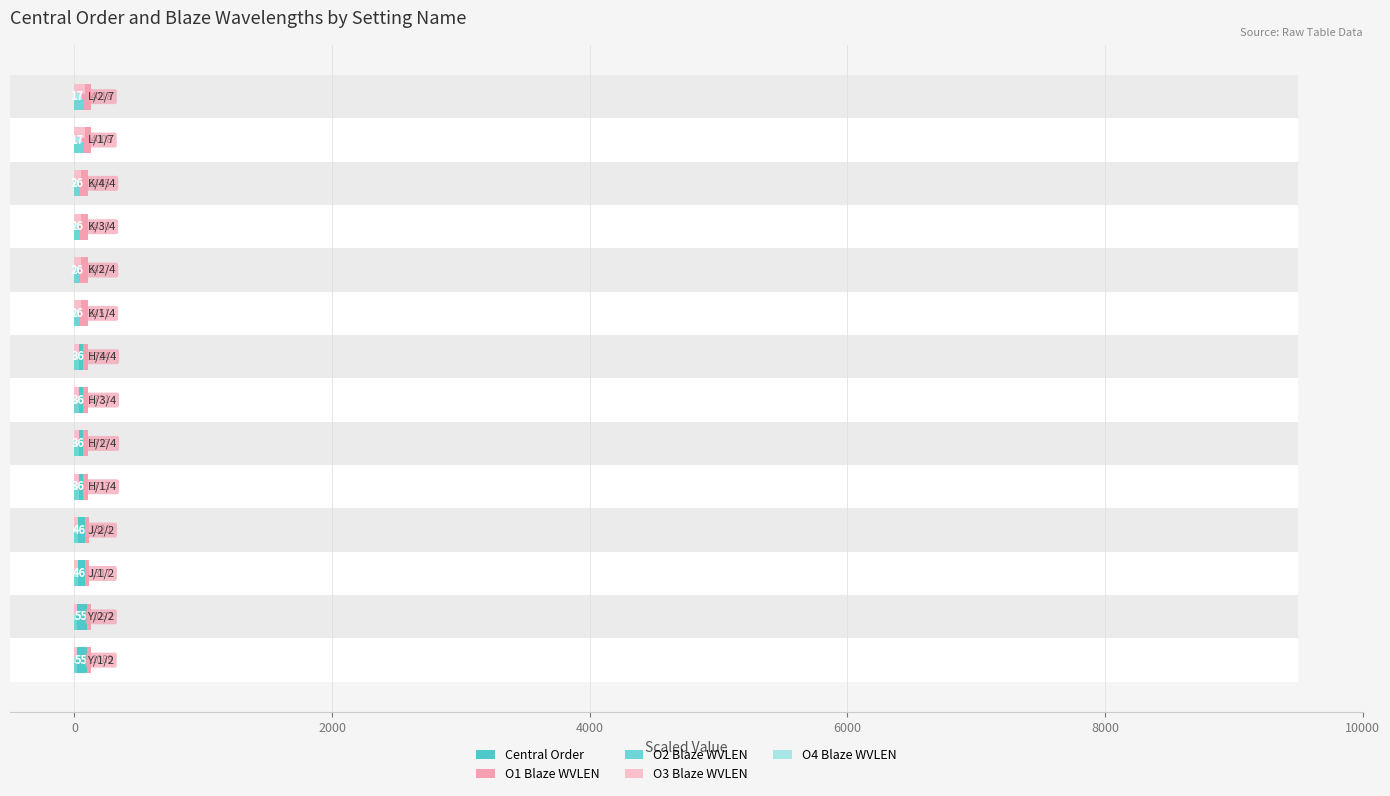

What is the lowest value of the O2 Blaze WVLEN series?

20.9